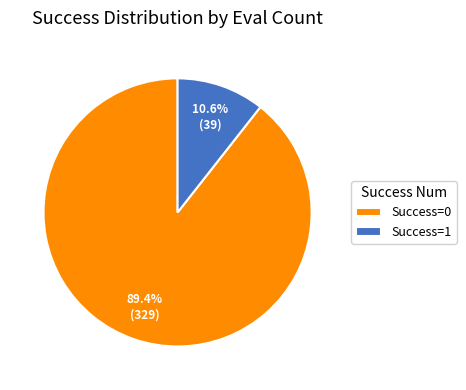

What portion of the pie excludes Success=1?

89.4%